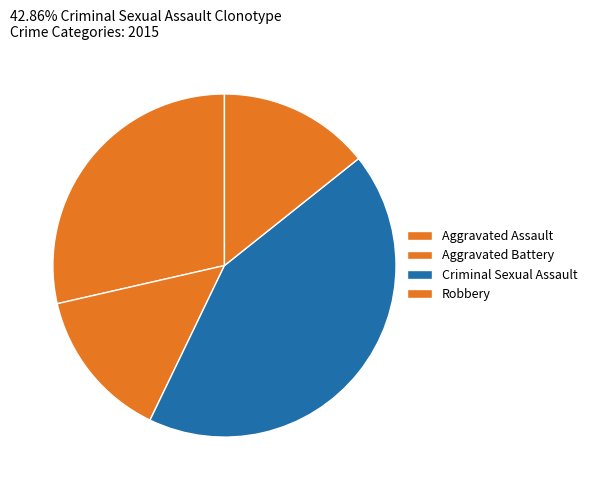

The Aggravated Battery slice represents 29% of the pie. True or false?

False